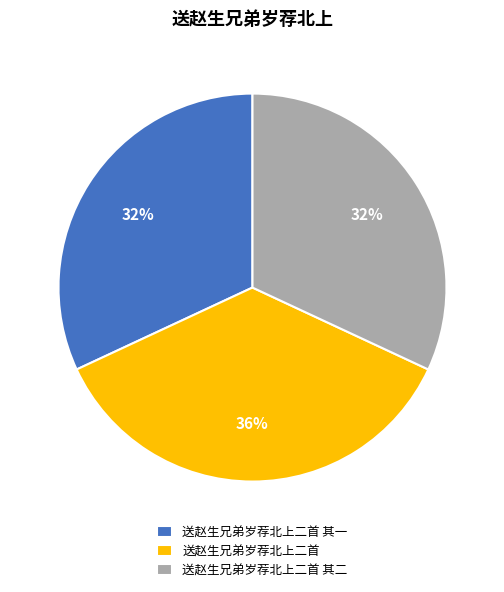

How many segments does this pie chart have?

3